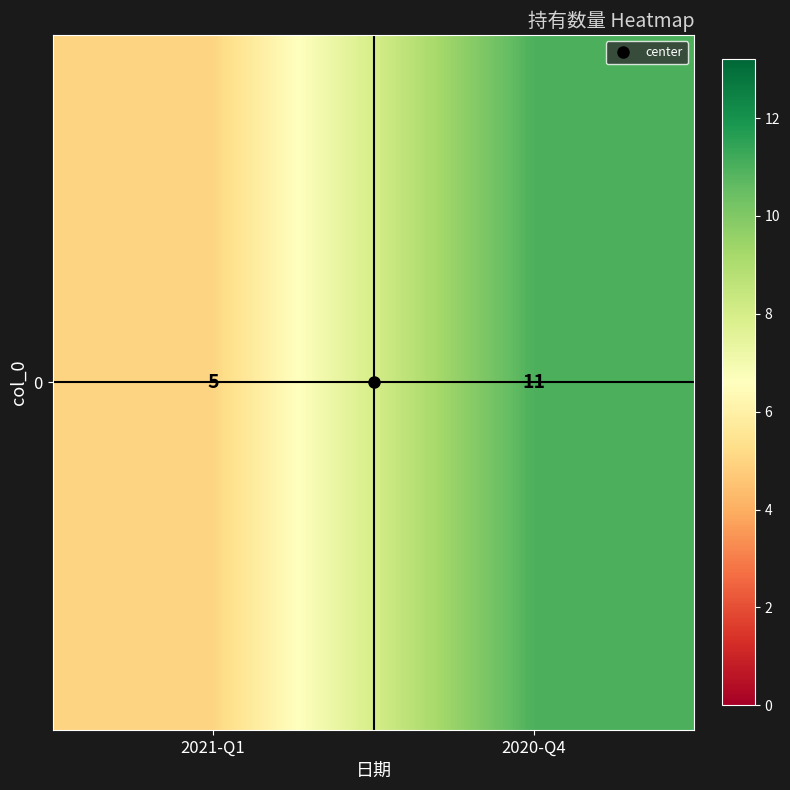

The chart shows a value of 5 at 2021-Q1. True or false?

True